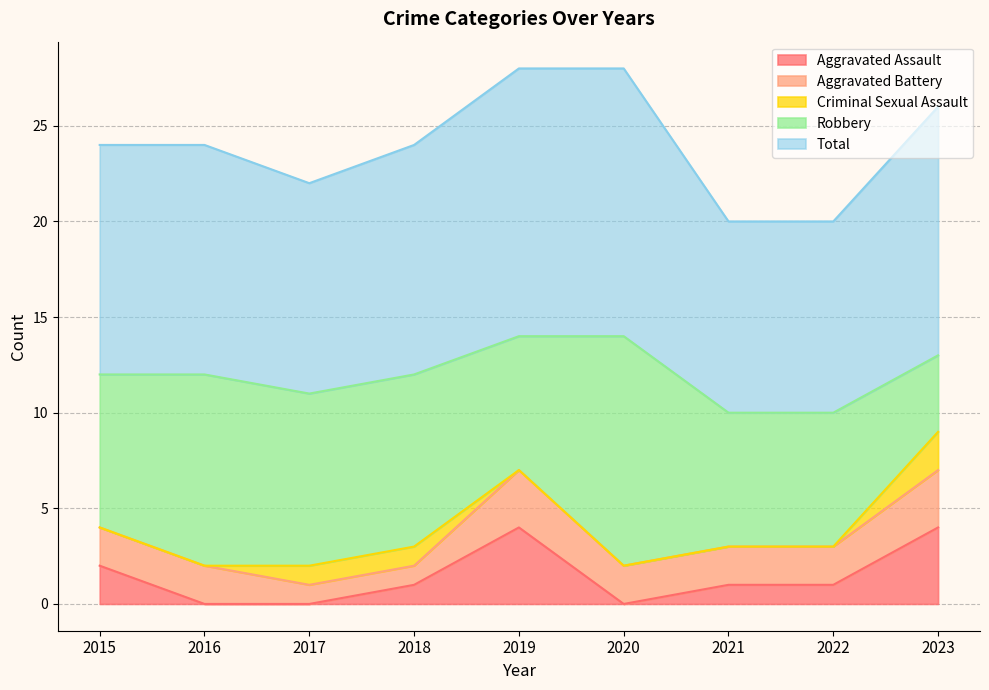

Between 2019 and 2020, which is larger?

2019